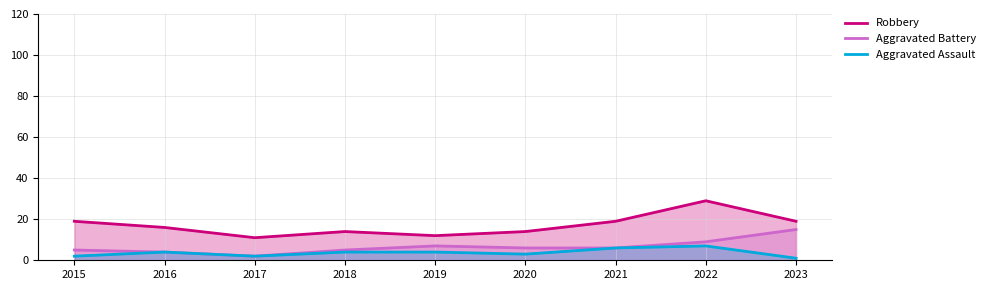

Read the Robbery value at 2017, to the nearest 10.

10